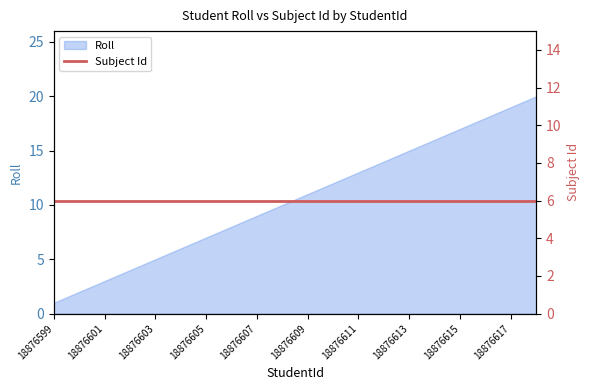

Where does the data first go above 11?

18876610